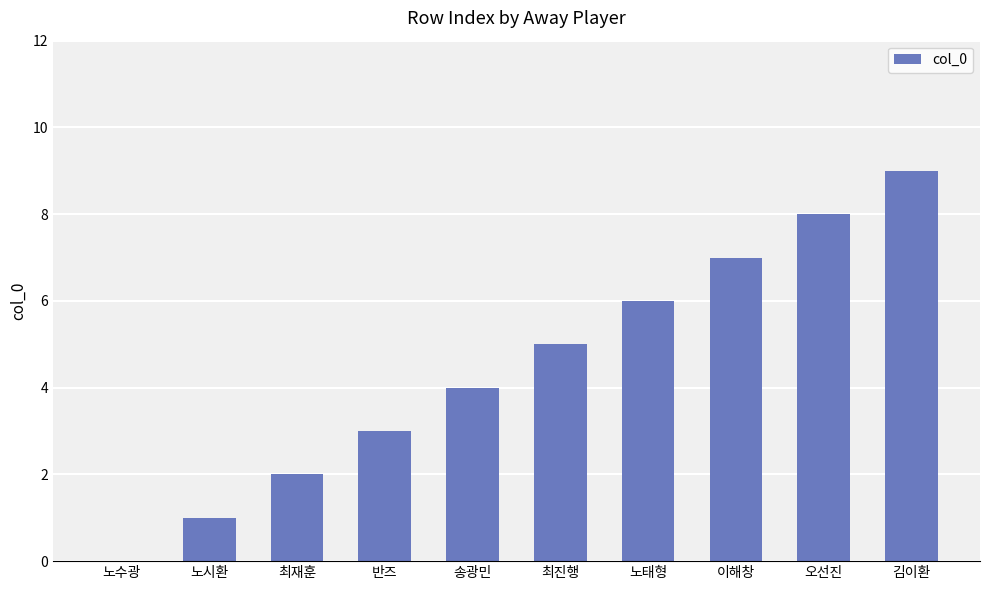

How many series are shown in this chart?

1